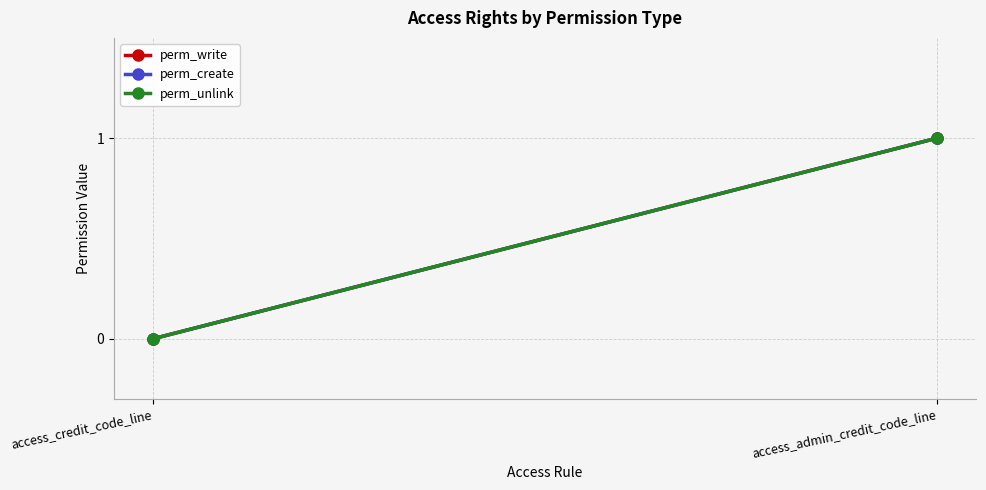

How many values in perm_write are above zero?

1